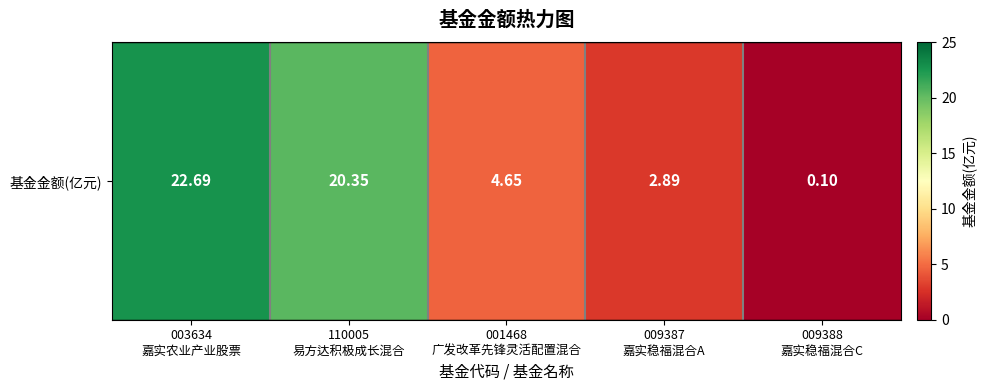

What is the difference between the maximum and second lowest values?

19.8